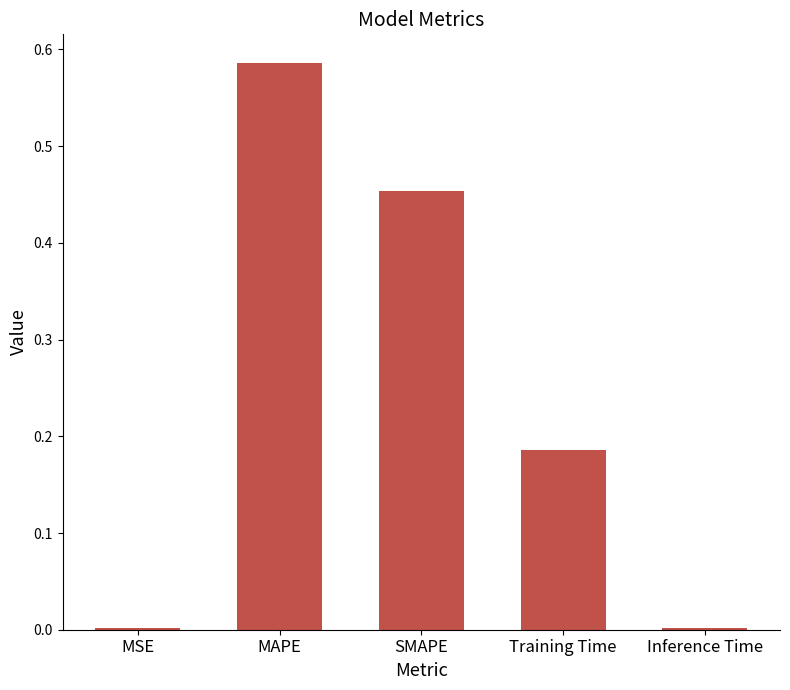

The chart shows a value of 0.0 at Inference Time. True or false?

True